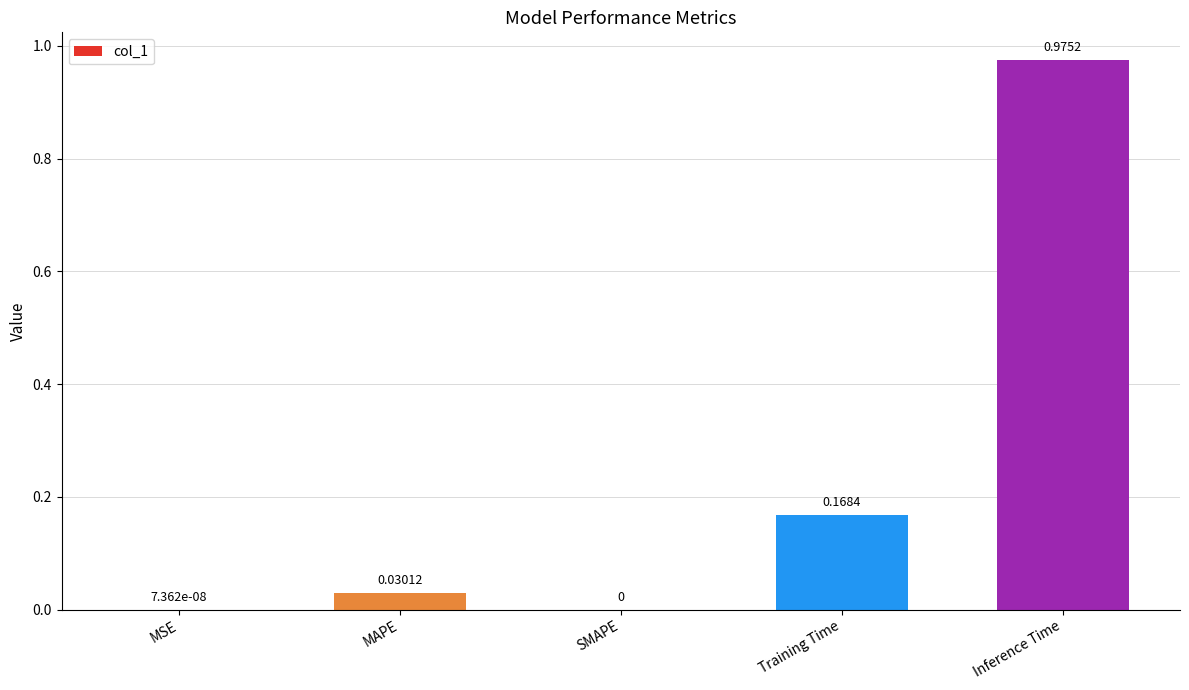

What is the sum of all values?

1.2